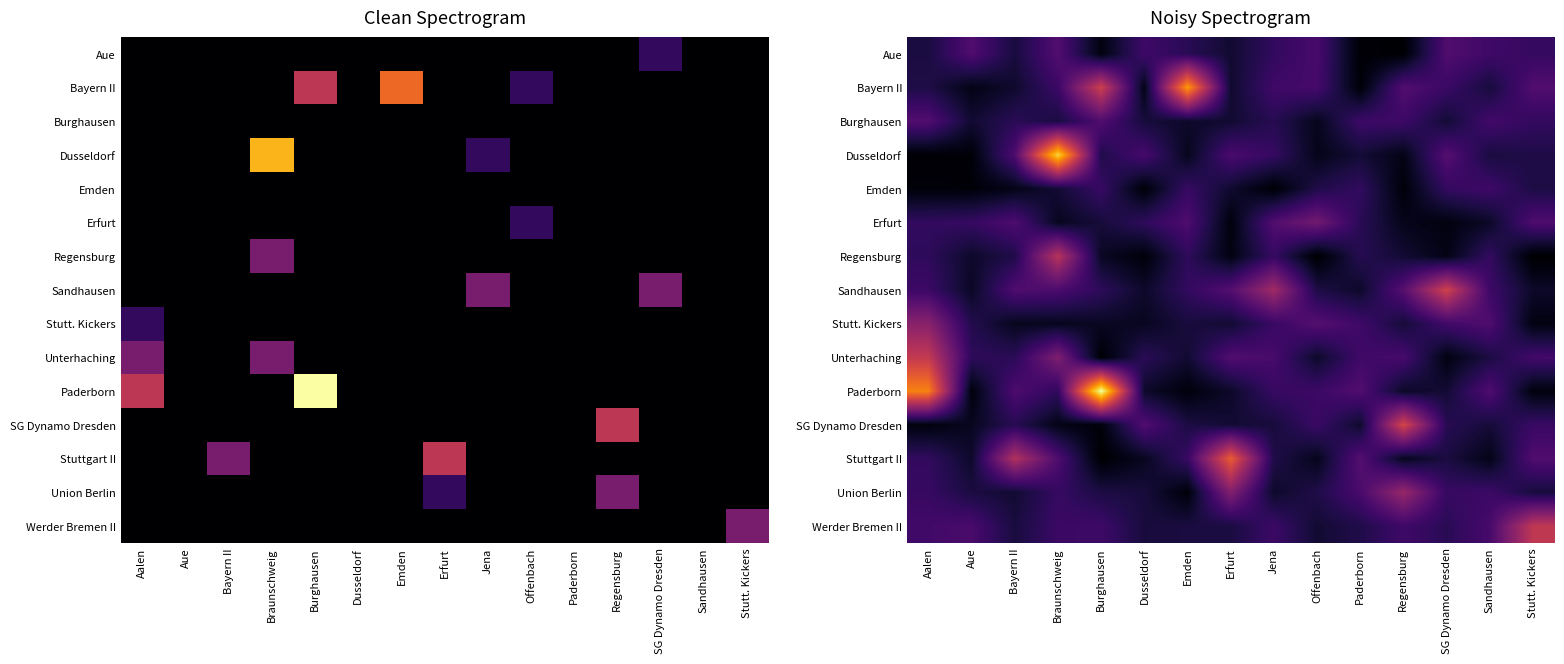

What is the difference between the highest and lowest values at Aalen?

4.3